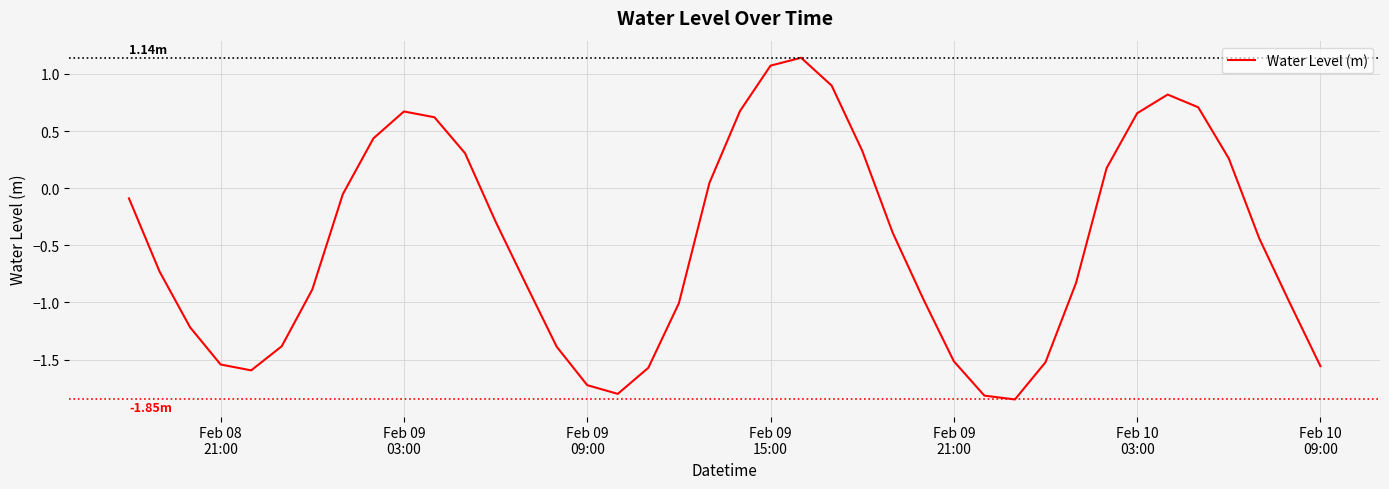

What is the difference between the maximum and minimum values?

3.0